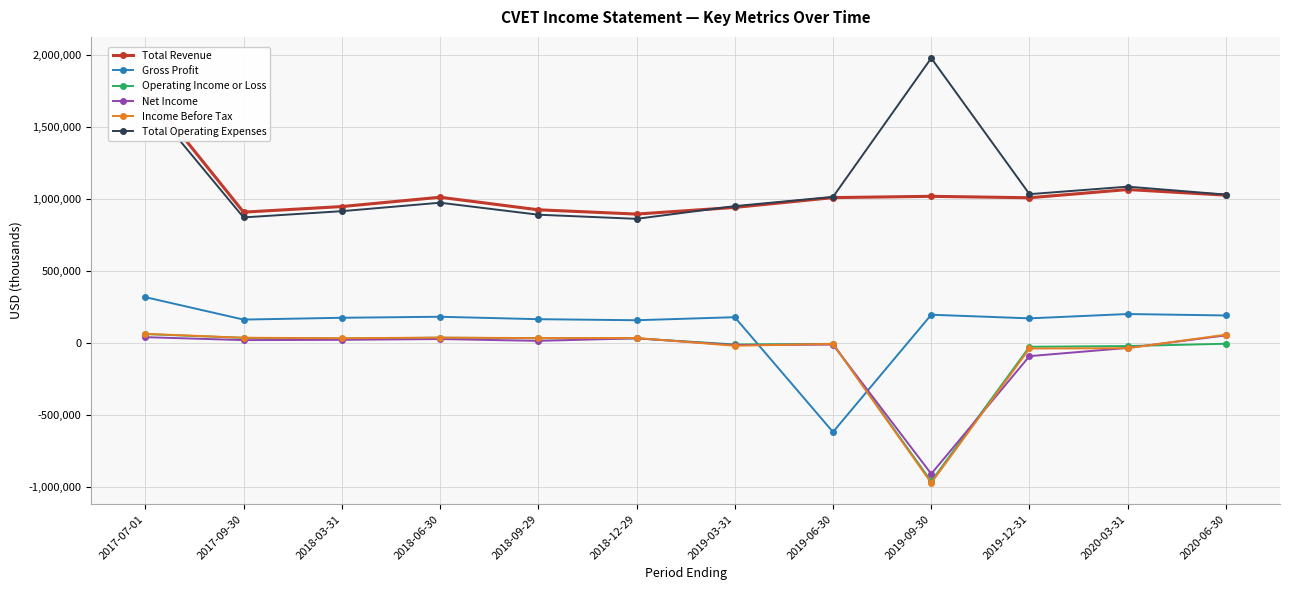

Reading left to right, what are all the values shown in this chart?

Total Revenue: 1755500	908300	947000	1011500	924600	894900	941000	1009000	1018000	1008000	1065000	1026000
Gross Profit: 319000	163400	176000	183000	166200	158900	180000	-616000	197000	172000	202000	192000
Operating Income or Loss: 62800	36600	32000	37900	34100	33000	-9000	-5000	-958000	-25000	-20000	-4000
Net Income: 41500	21200	23000	28500	15900	33500	-13000	-10000	-906000	-90000	-33000	54000
Income Before Tax: 64600	37600	34000	38500	35000	35700	-18000	-5000	-969000	-37000	-35000	59000
Total Operating Expenses: 1692700	871700	915000	973600	890500	861900	950000	1014000	1976000	1033000	1085000	1030000